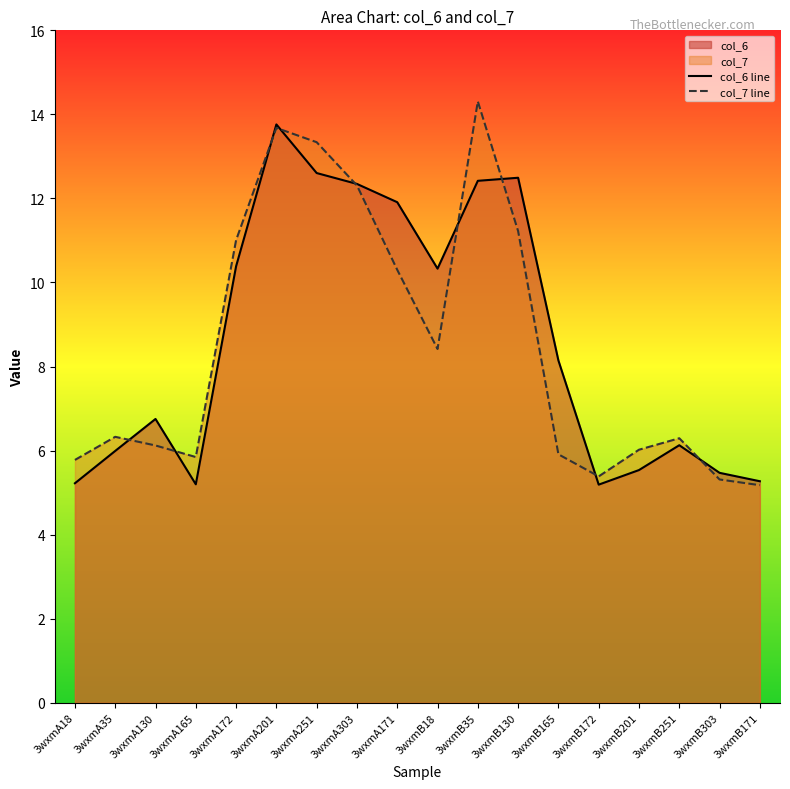

What is the label of the 1st point from the left?

3wxmA18